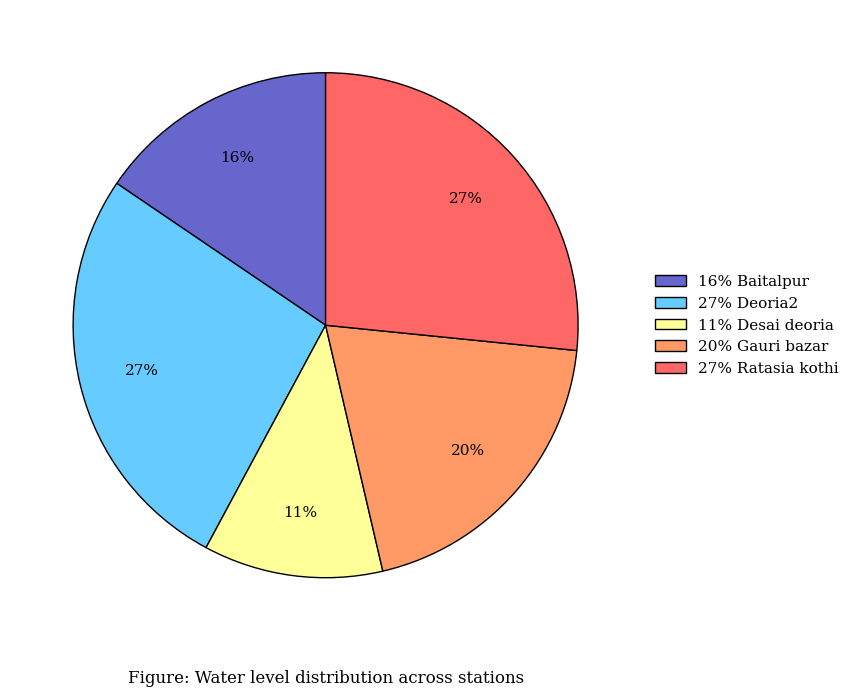

What is the smallest slice in the pie chart?

11% Desai deoria